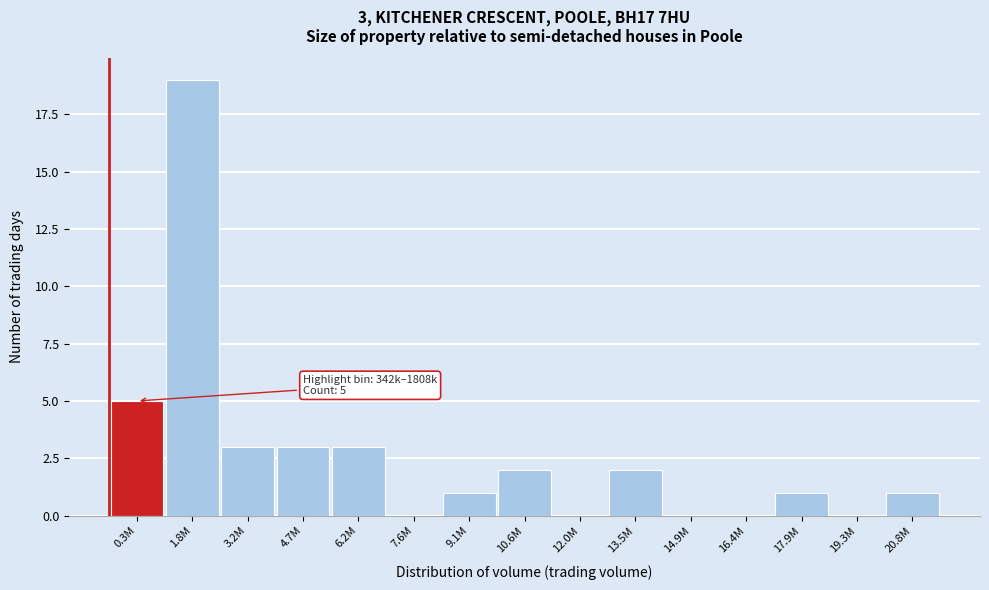

Reading right to left, list all the values displayed in this chart.

20.8M=1	19.3M=0	17.9M=1	16.4M=0	14.9M=0	13.5M=2	12.0M=0	10.6M=2	9.1M=1	7.6M=0	6.2M=3	4.7M=3	3.2M=3	1.8M=19	0.3M=5